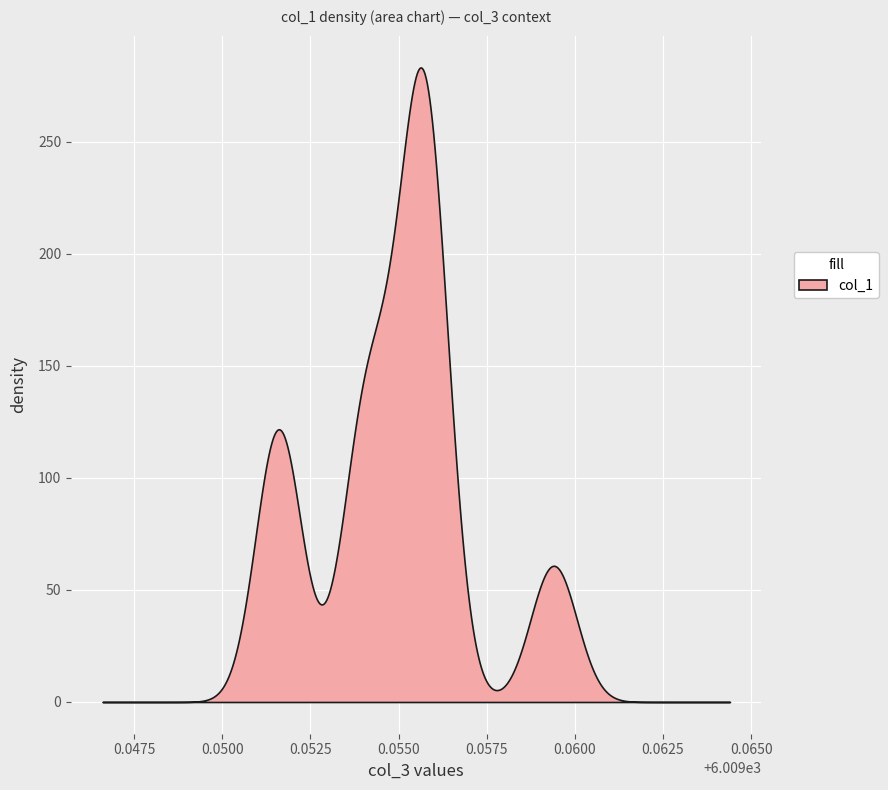

What is the greatest value displayed?

283.3